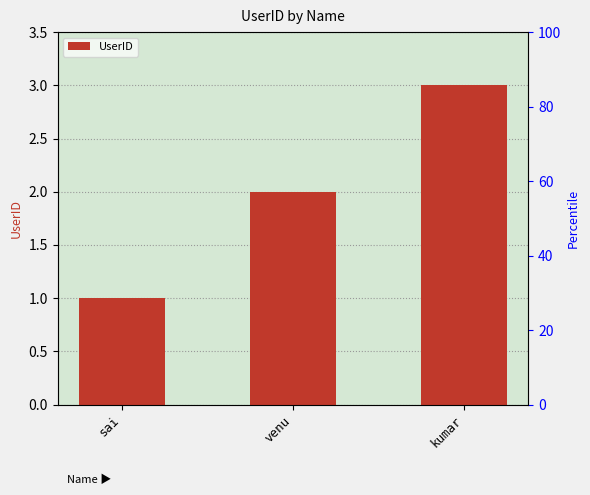

What is the average value?

2